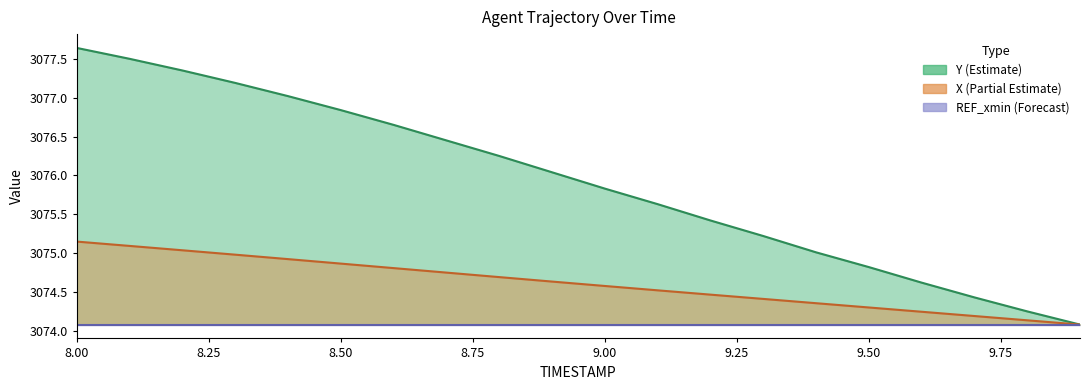

Which category has the highest value across all series?

8.0